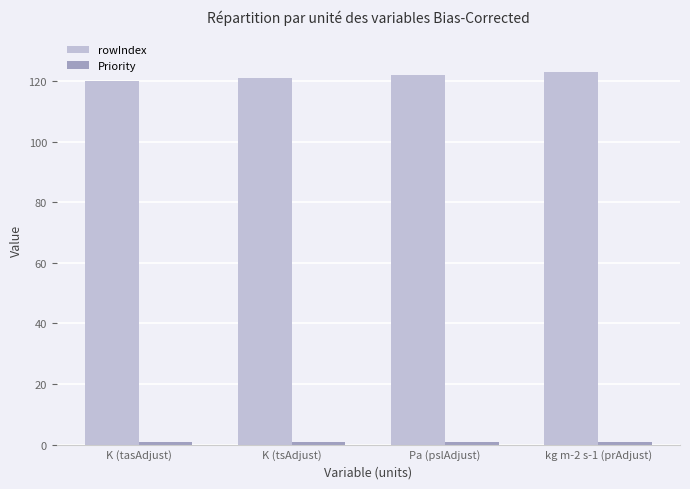

Which series has the largest total across all categories?

rowIndex